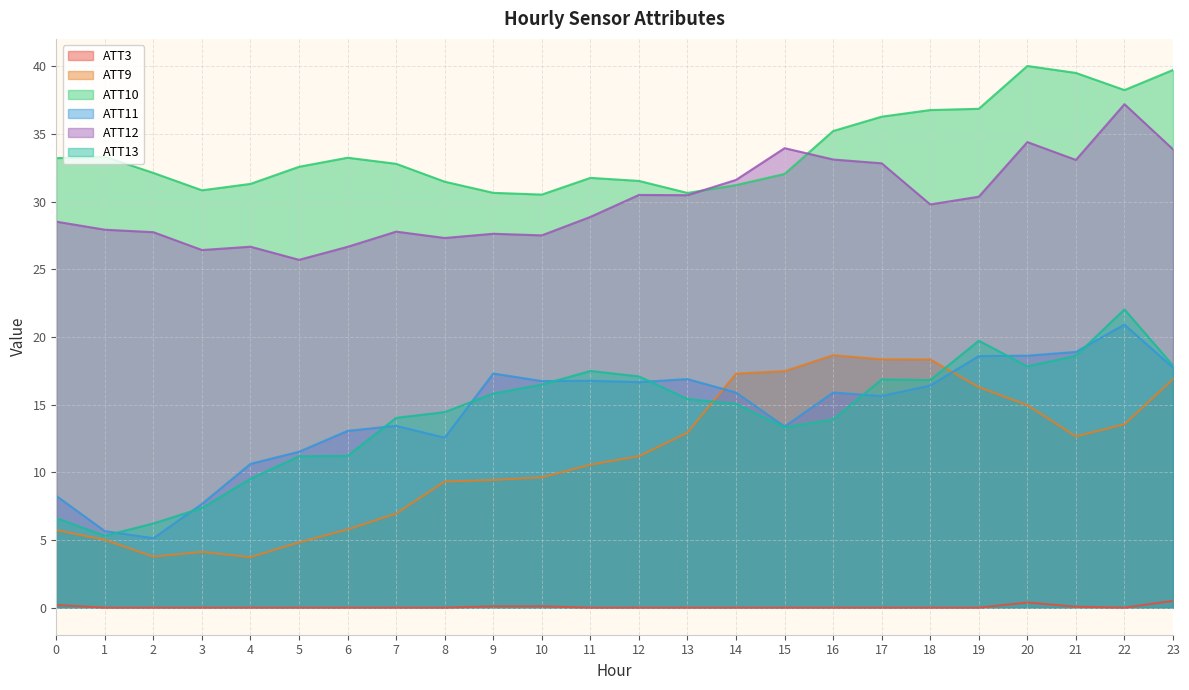

Reading right to left, list all the values displayed in this chart.

ATT3: 0.5	0.0	0.1	0.4	0.0	0.0	0.0	0.0	0.0	0.0	0.0	0.0	0.0	0.1	0.1	0.0	0.0	0.0	0.0	0.0	0.0	0.0	0.0	0.2
ATT9: 16.9	13.6	12.7	15.0	16.3	18.3	18.3	18.6	17.5	17.3	12.9	11.2	10.6	9.6	9.4	9.3	7.0	5.8	4.8	3.7	4.1	3.8	5.0	5.7
ATT10: 39.7	38.2	39.5	40.0	36.9	36.8	36.3	35.2	32.0	31.2	30.6	31.5	31.7	30.5	30.6	31.5	32.8	33.2	32.6	31.3	30.8	32.1	33.3	33.2
ATT11: 17.7	20.9	18.9	18.6	18.6	16.4	15.6	15.9	13.4	15.9	16.9	16.7	16.8	16.7	17.3	12.6	13.4	13.1	11.5	10.6	7.7	5.1	5.7	8.3
ATT12: 33.9	37.2	33.1	34.4	30.4	29.8	32.8	33.1	33.9	31.6	30.5	30.5	28.9	27.5	27.6	27.3	27.8	26.7	25.7	26.7	26.4	27.7	27.9	28.5
ATT13: 17.9	22.0	18.6	17.8	19.7	16.8	16.9	13.9	13.3	15.1	15.4	17.1	17.5	16.5	15.8	14.4	14.0	11.2	11.2	9.5	7.4	6.2	5.3	6.6